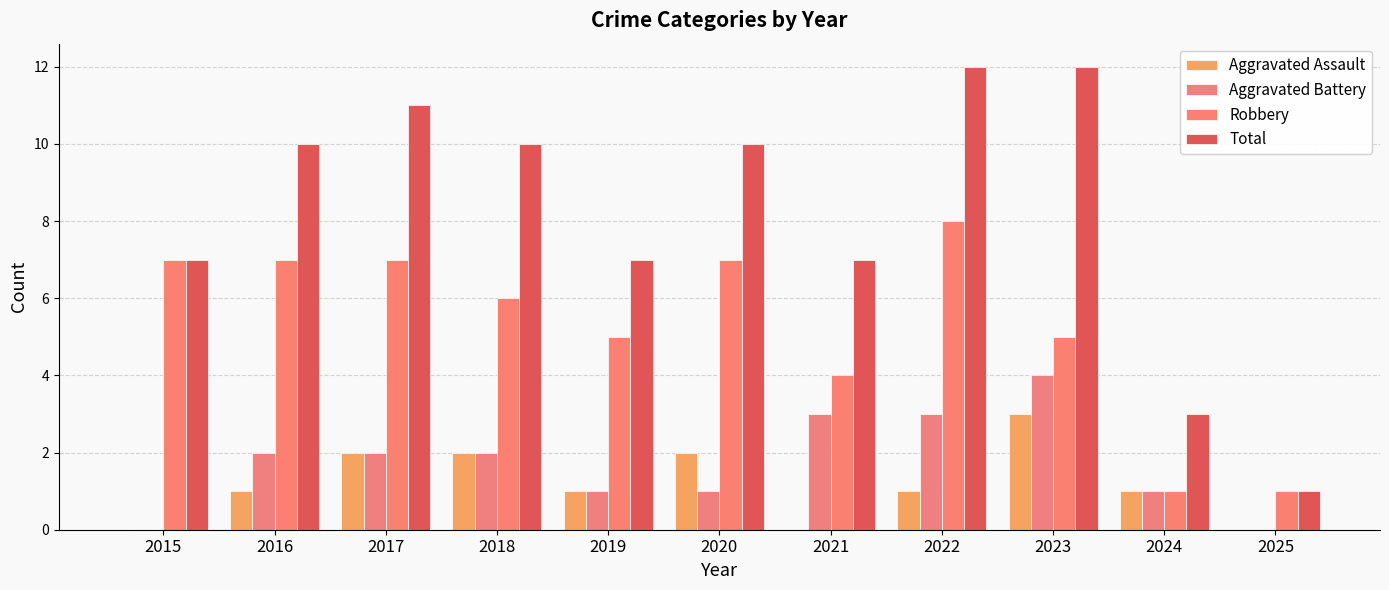

Which has a higher value, 2017 or 2020?

2017